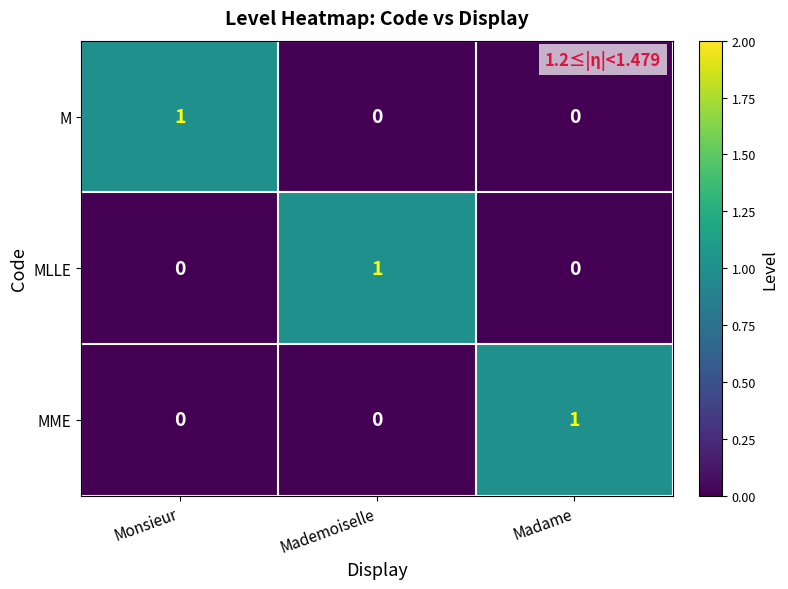

Count the MME values in the range 0 to 1.

3